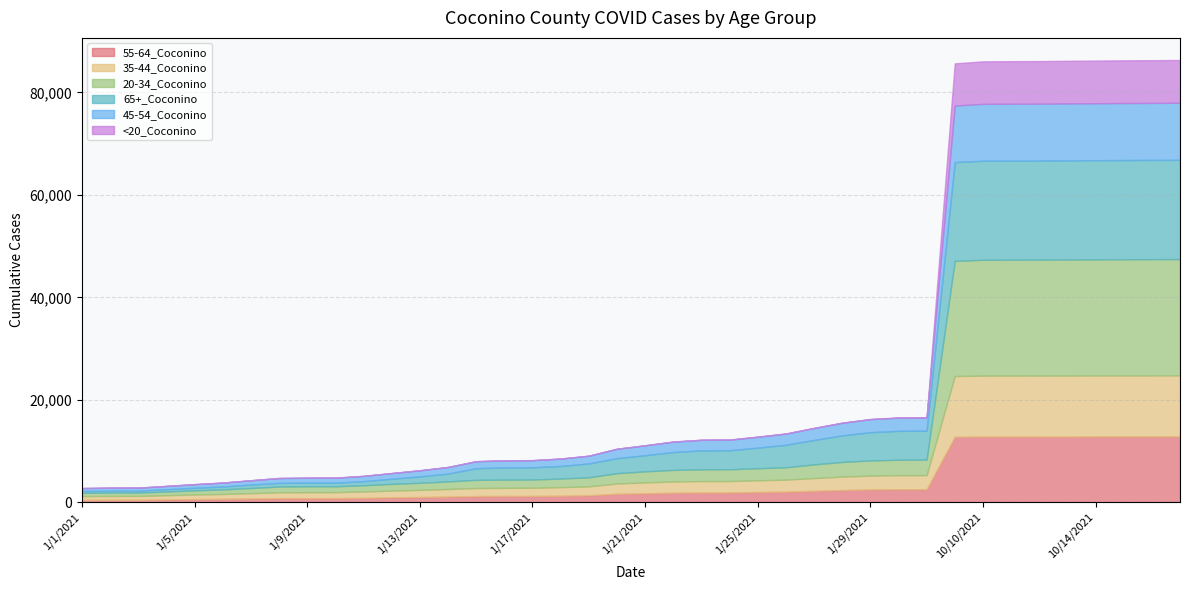

Where does the 45-54_Coconino series first go above 1934?

1/22/2021